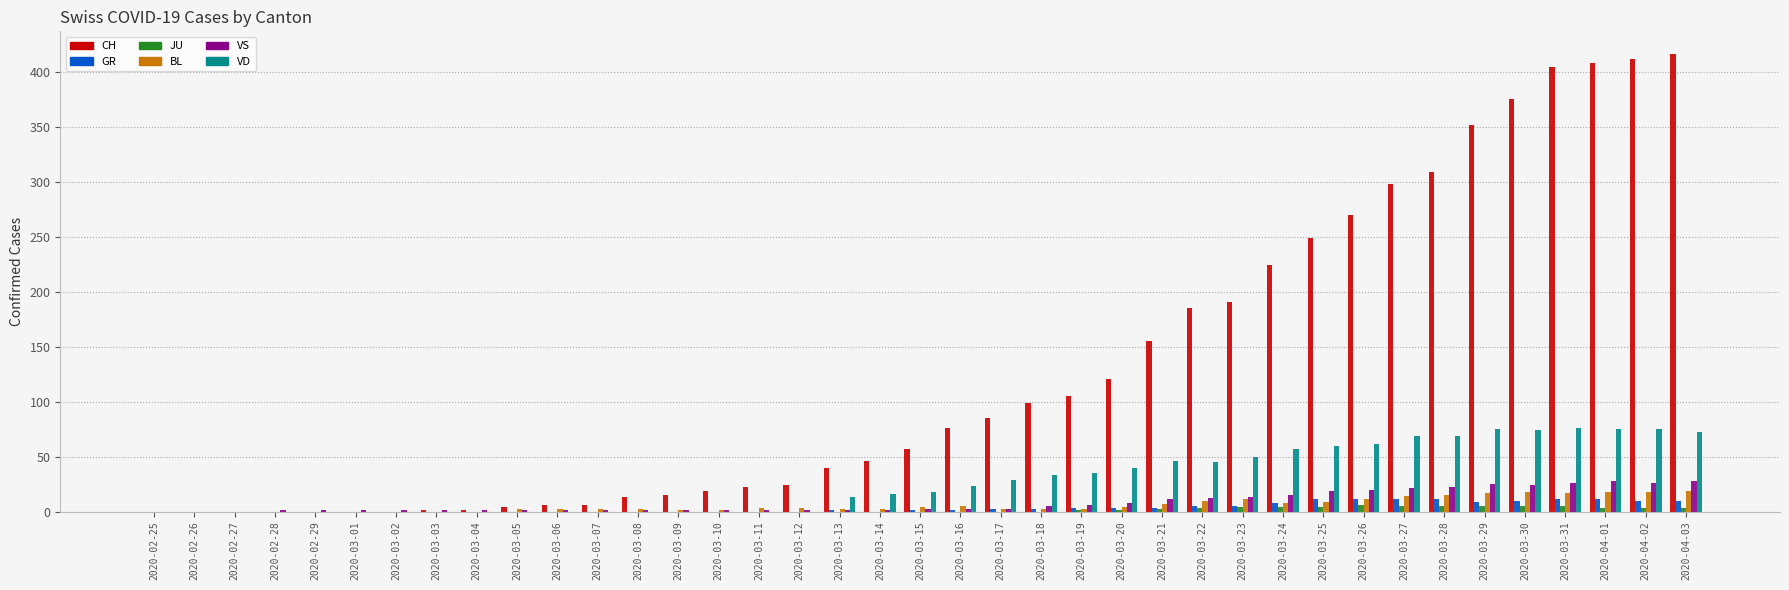

What is the maximum value shown in the chart?

416